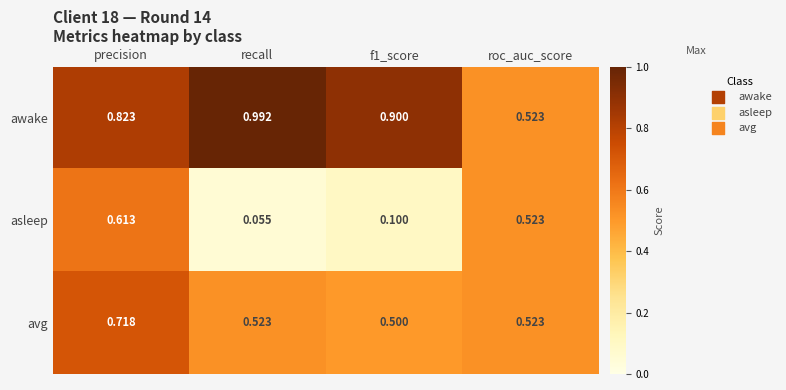

Which series has the widest spread of values?

asleep